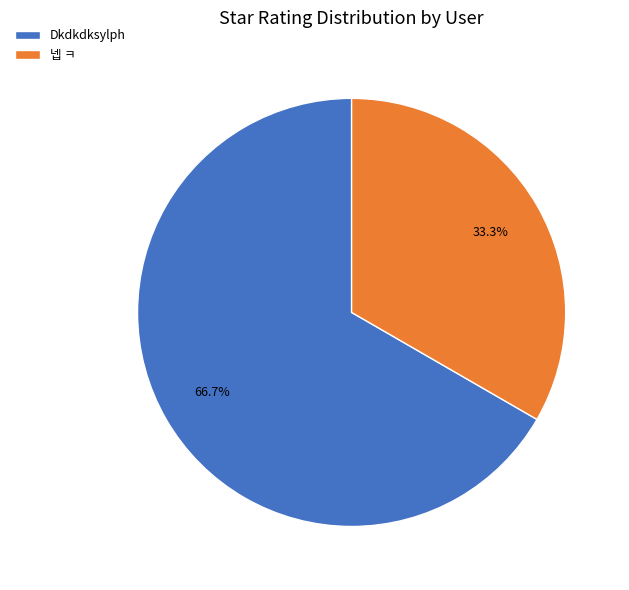

How many slices are in this pie chart?

2